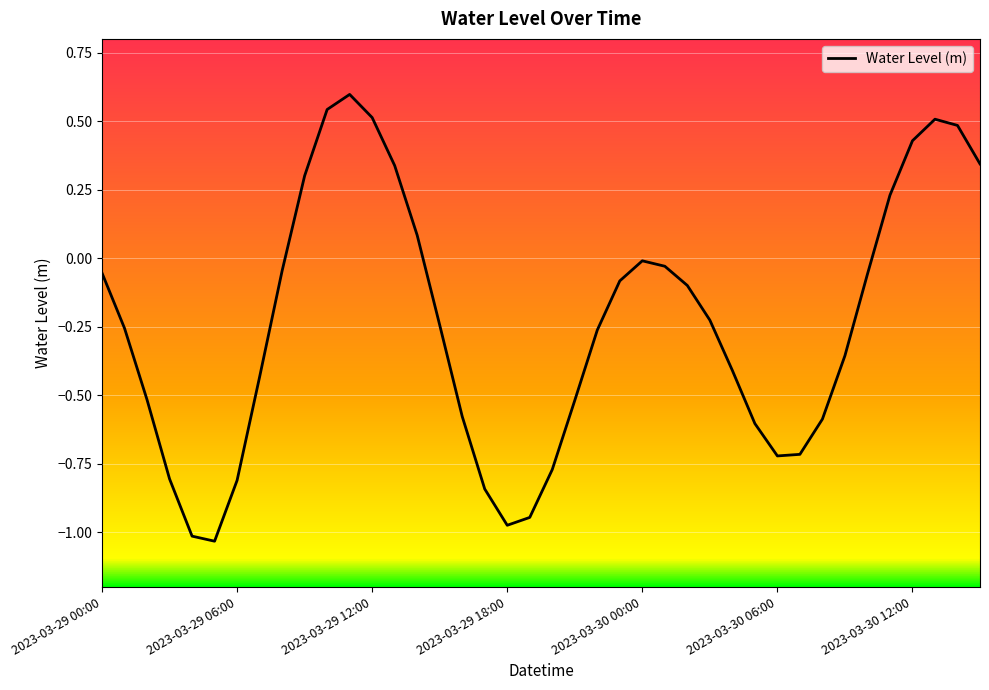

How many interior local valleys (lower than both neighbors) does the data have?

3